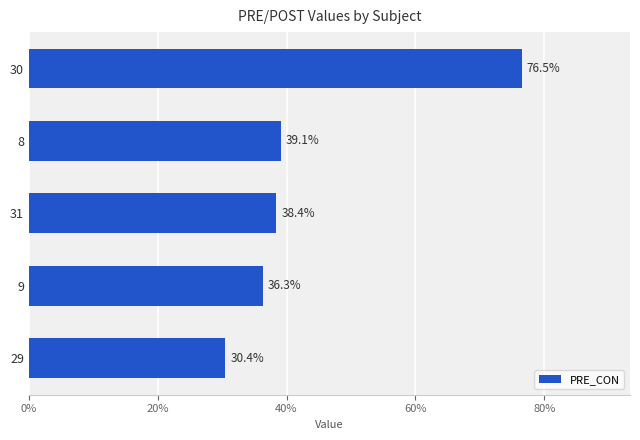

List the labels in order of value, smallest first.

29, 9, 31, 8, 30